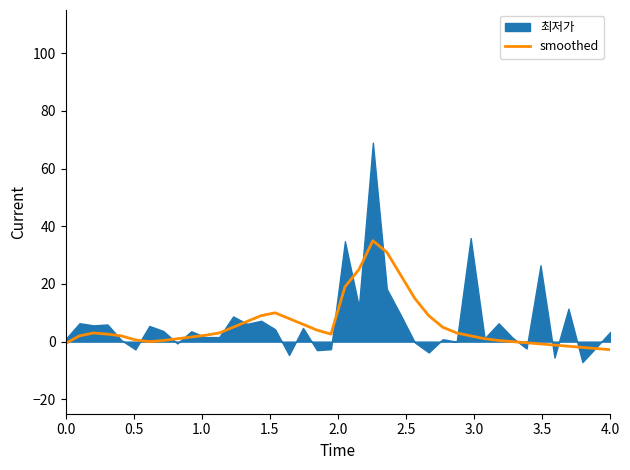

What is the highest value of the smoothed series?

35.0